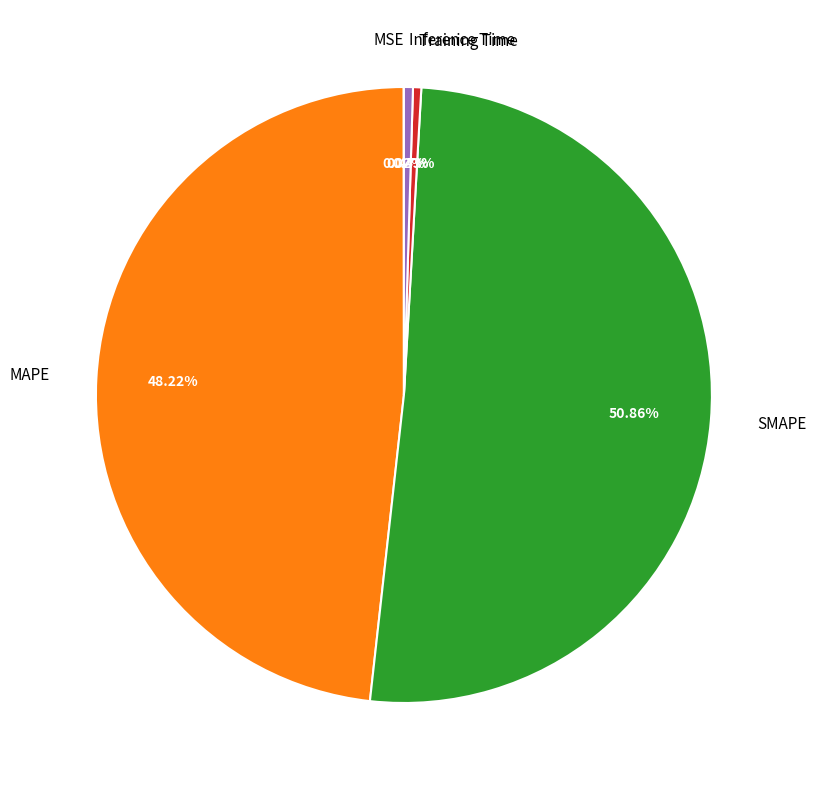

Does Inference Time represent more than half of the total?

No